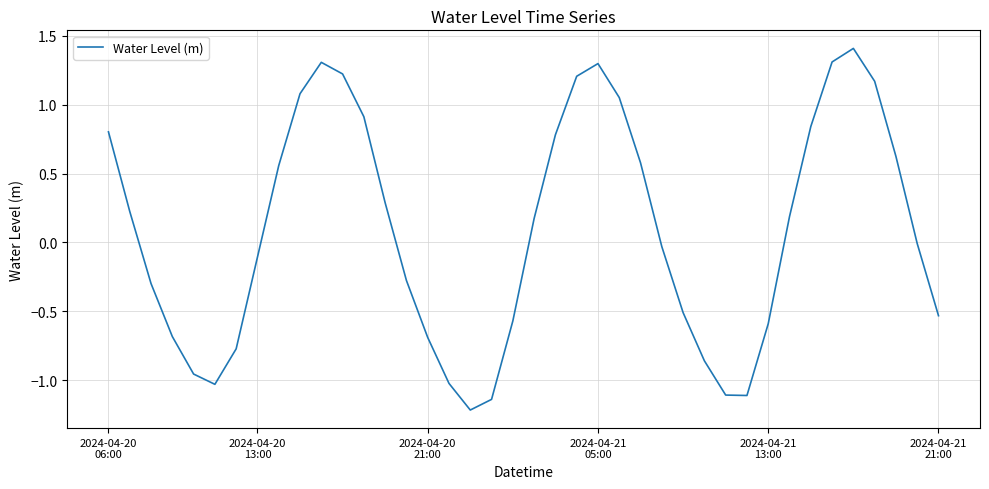

What is the greatest value displayed?

1.4